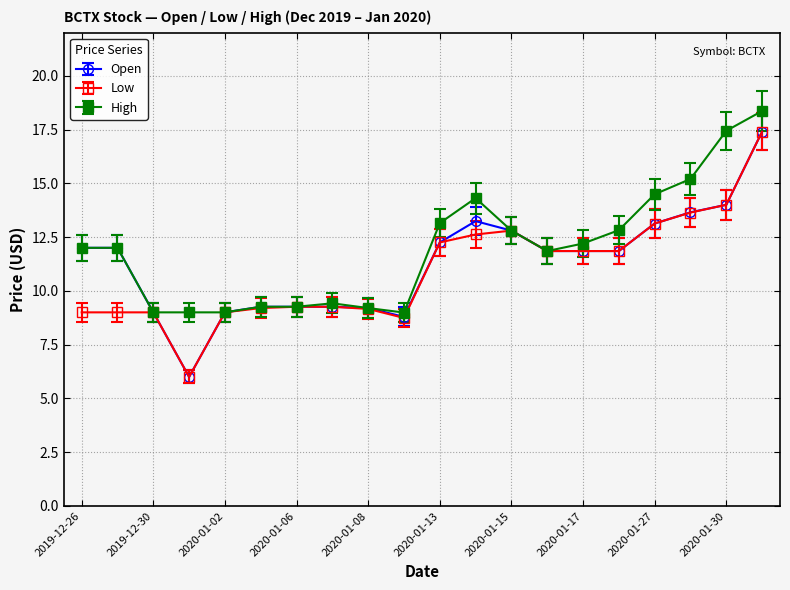

True or false: Open has more than 0 points higher than both neighbors.

True